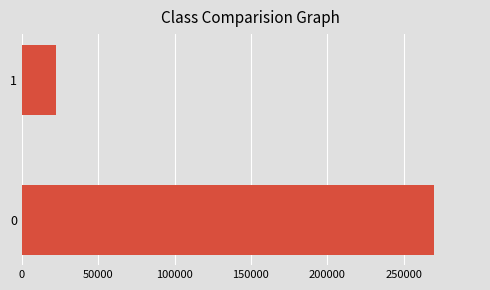

How many values are below 270000?

1